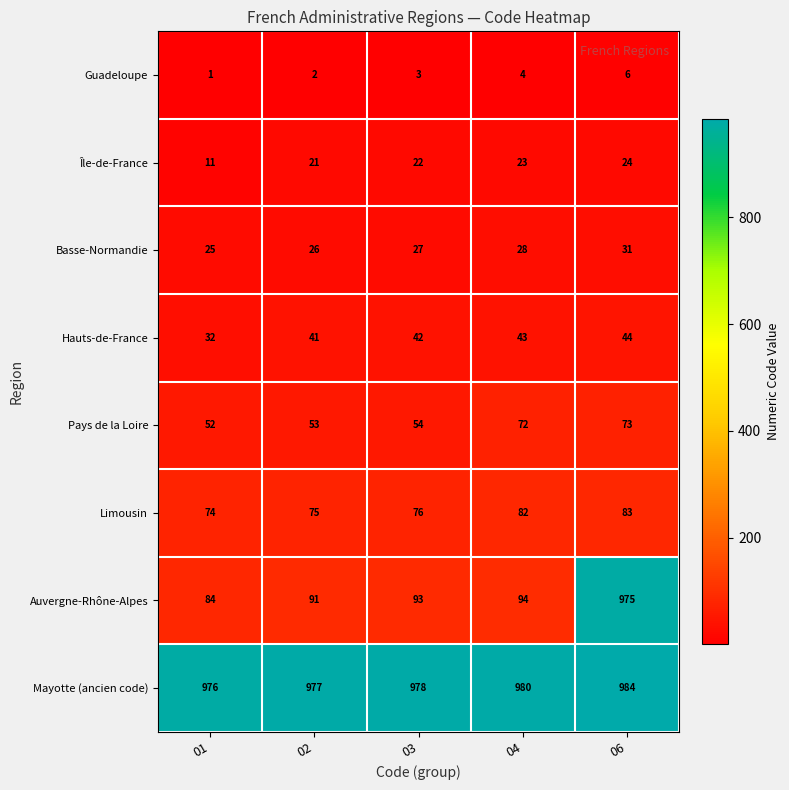

What is the average value of the Pays de la Loire series?

61